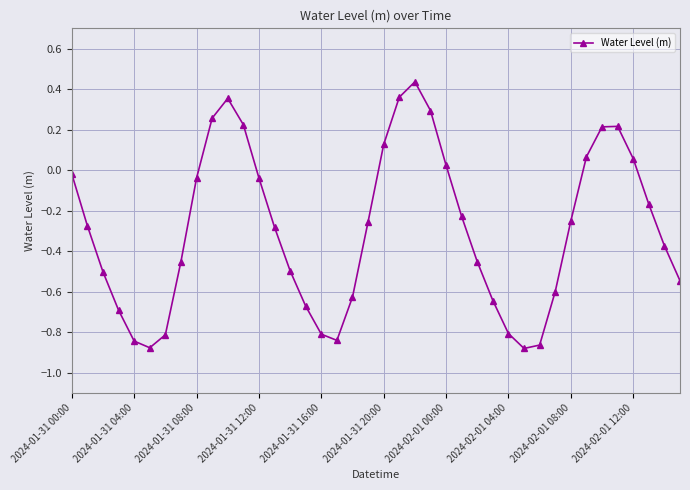

What is the sum of all values?

-11.7